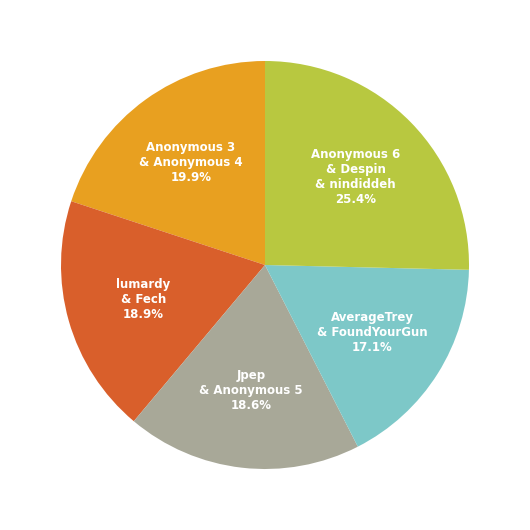

To the nearest percent, what is the difference between the largest and smallest slice percentages?

8%